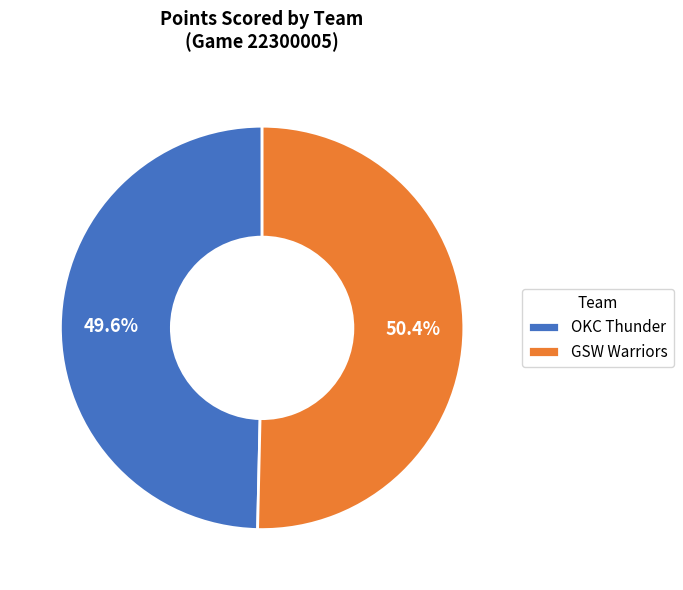

Is there any slice that represents more than half of the pie?

Yes